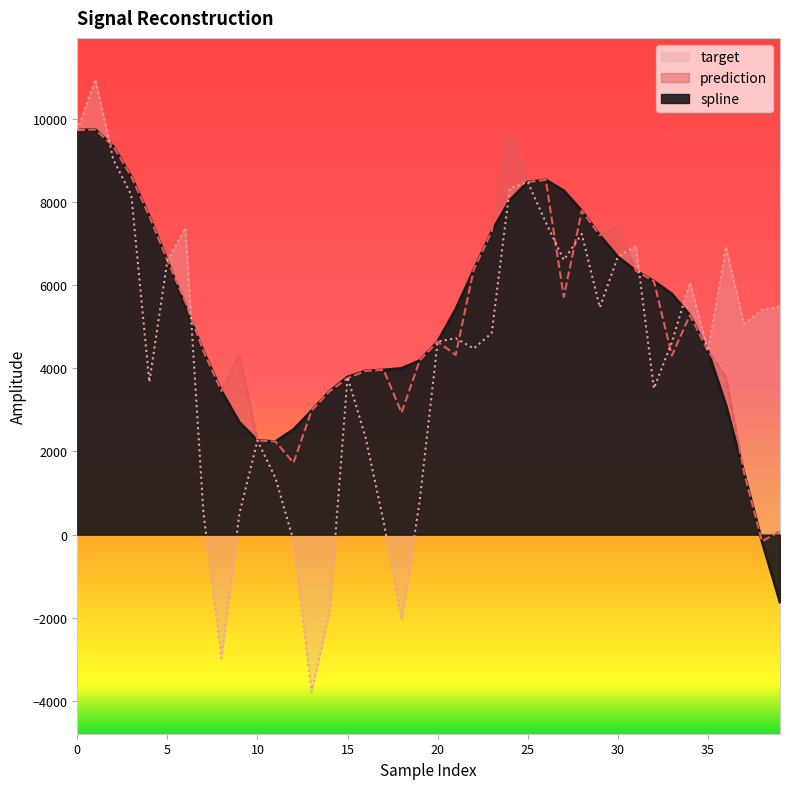

What are all the series names shown in the legend?

spline, prediction, target